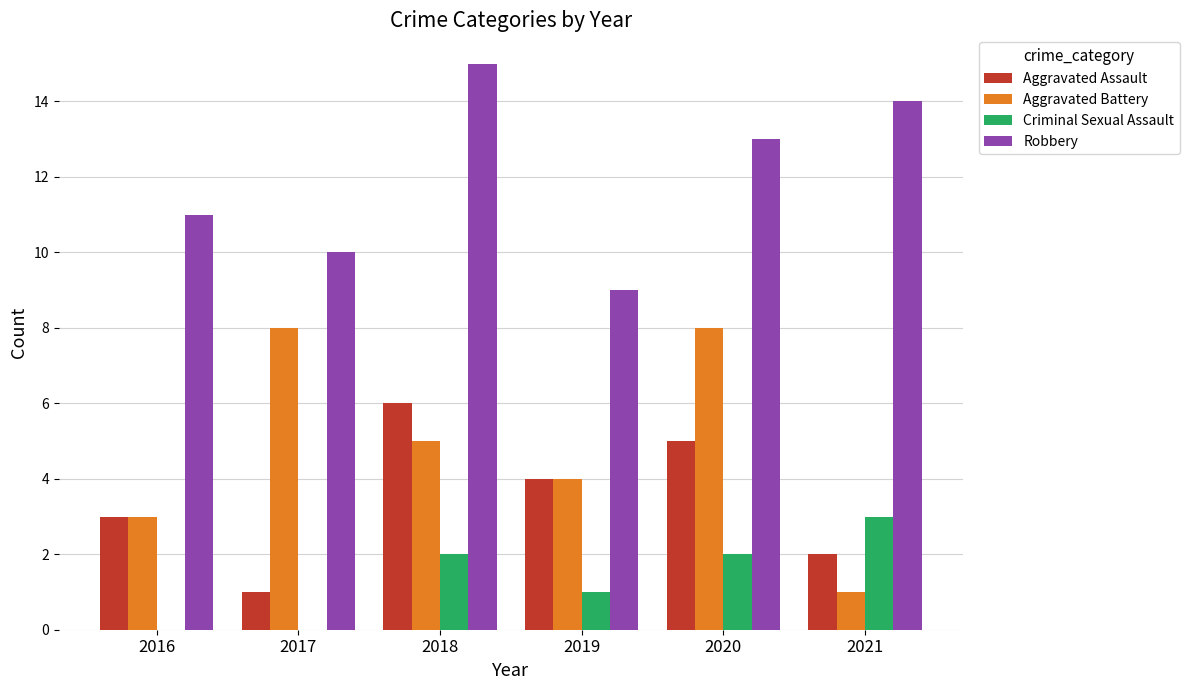

Which series has the largest total across all categories?

Robbery